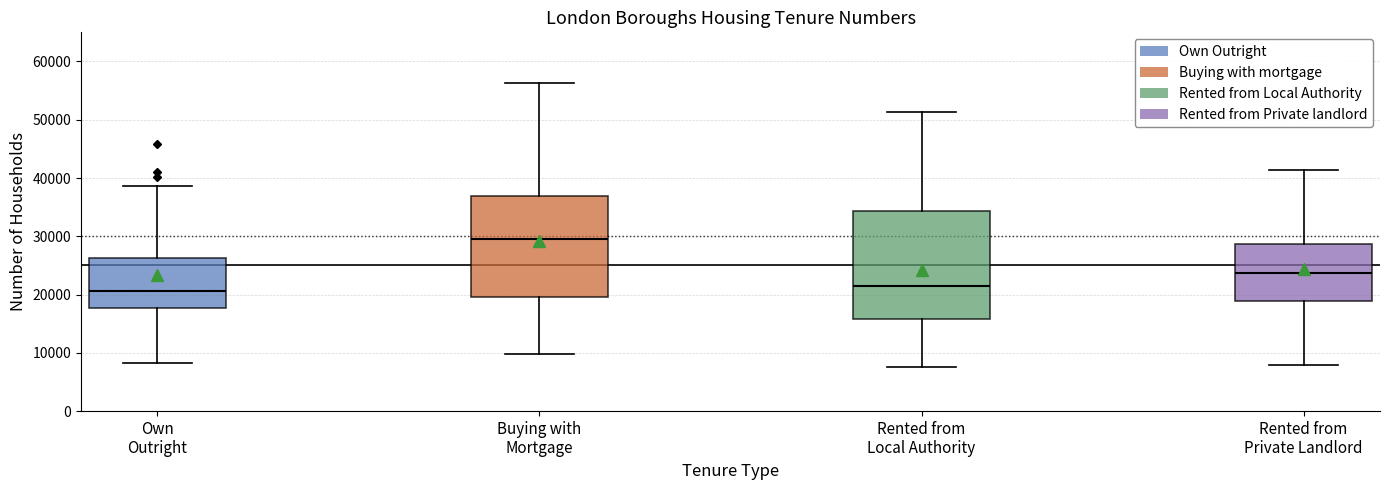

Which box is the tallest, from its lower edge to its upper edge?

Rented from Local Authority